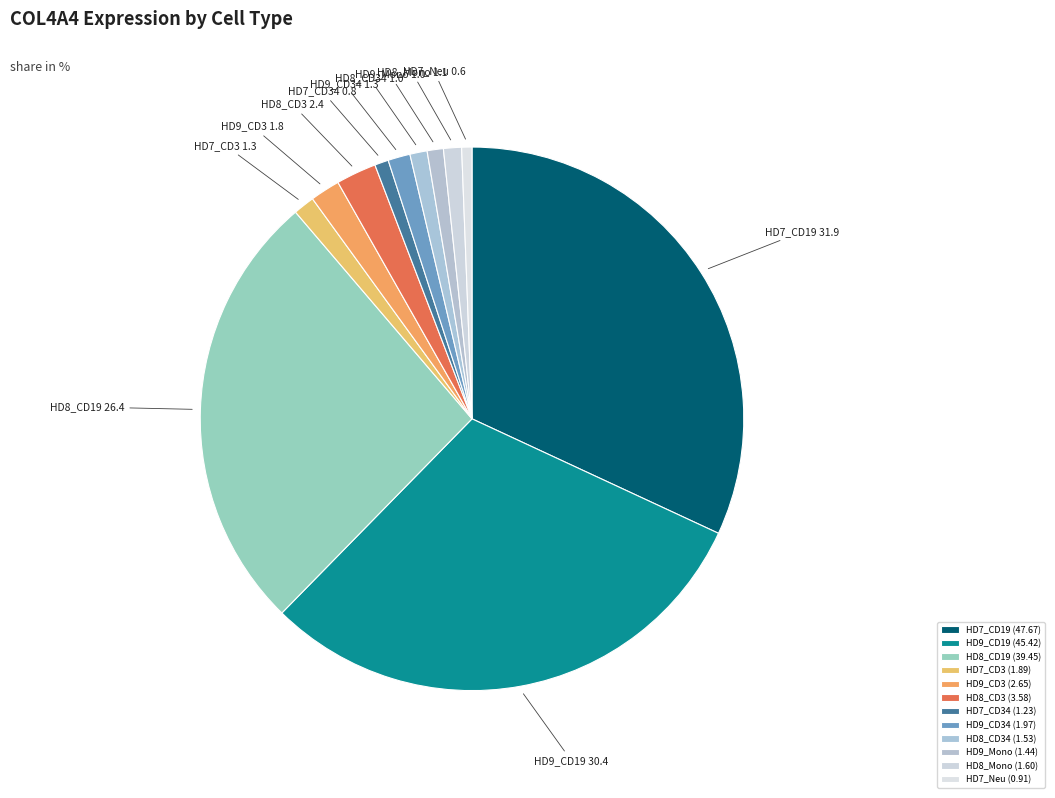

Is there a majority slice in this chart?

No